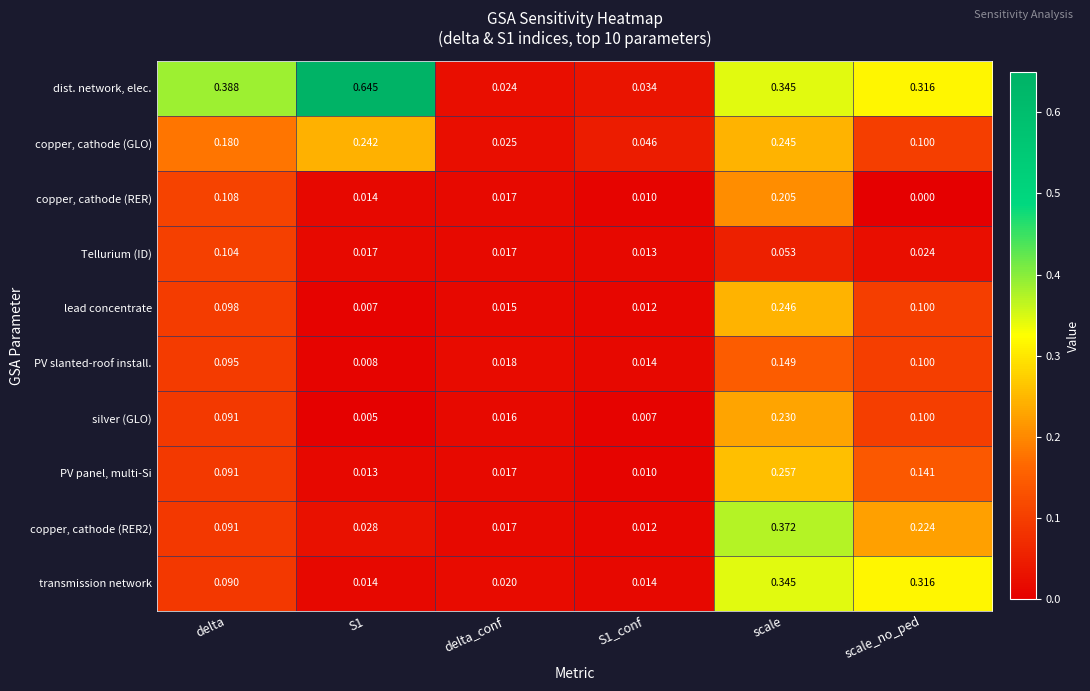

Which series has the largest total across all categories?

dist. network, elec.